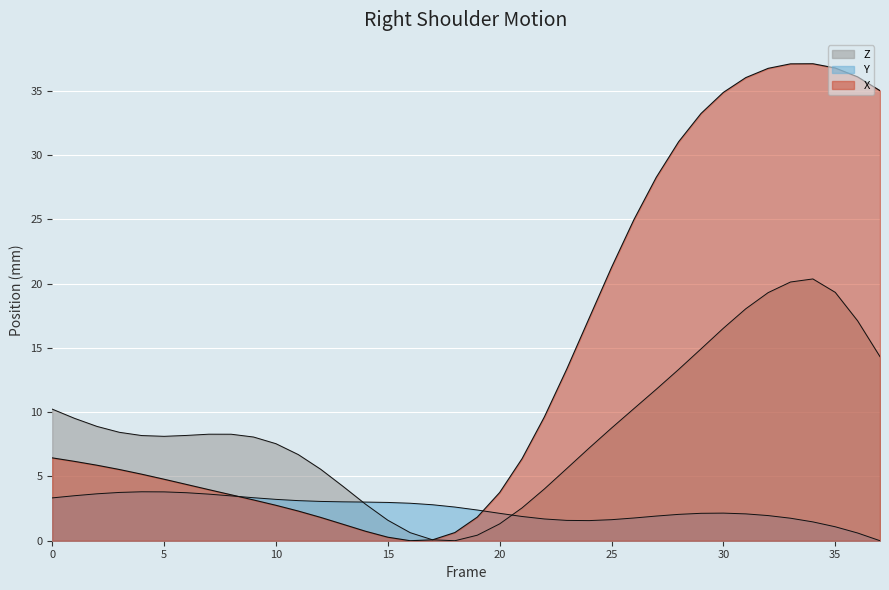

Does the chart display data point markers on the line(s)?

No